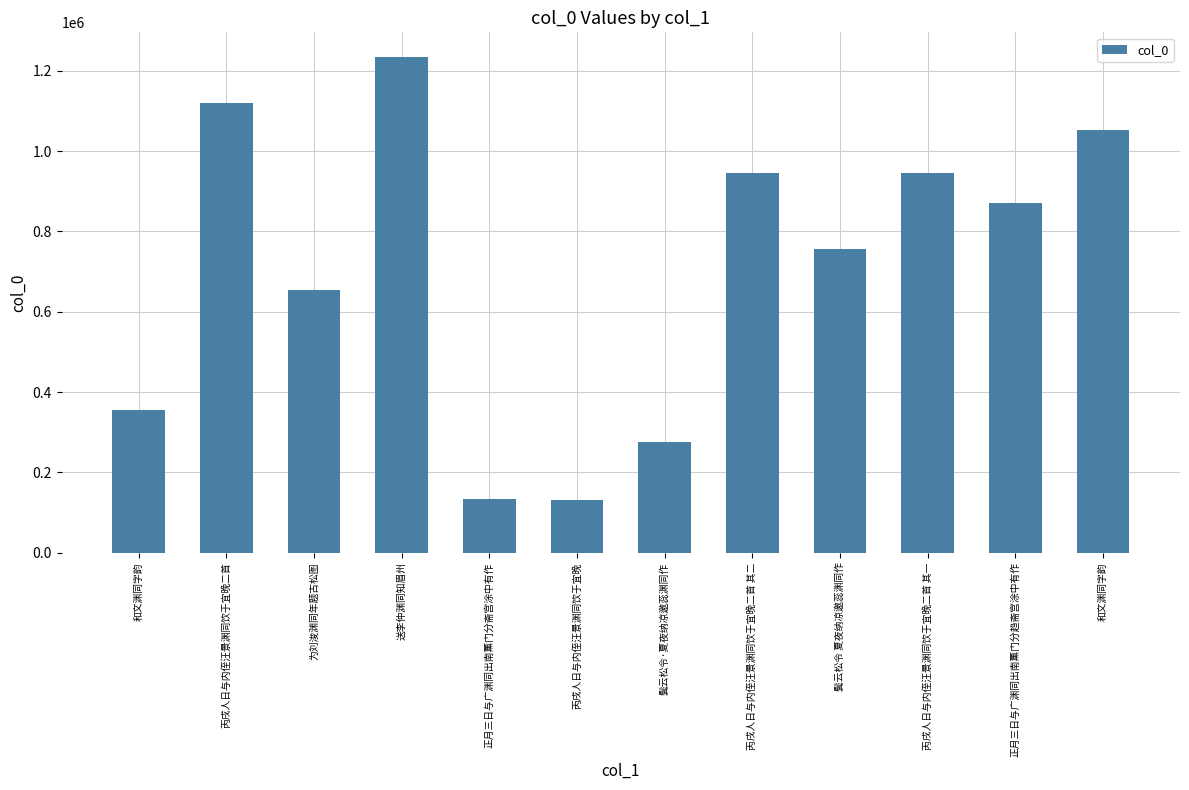

Rank the categories by value from lowest to highest.

丙戌人日与内侄汪景渊同饮于宜晚, 正月三日与广渊同出南薰门分斋宫涂中有作, 鬓云松令·夏夜纳凉邀蕊渊同作, 和文渊同字韵, 为刘浚渊同年题古松图, 鬓云松令 夏夜纳凉邀蕊渊同作, 正月三日与广渊同出南薰门分趋斋宫涂中有作, 丙戌人日与内侄汪景渊同饮于宜晚二首 其二, 丙戌人日与内侄汪景渊同饮于宜晚二首 其一, 和文渊同字韵, 丙戌人日与内侄汪景渊同饮于宜晚二首, 送李仲渊同知眉州